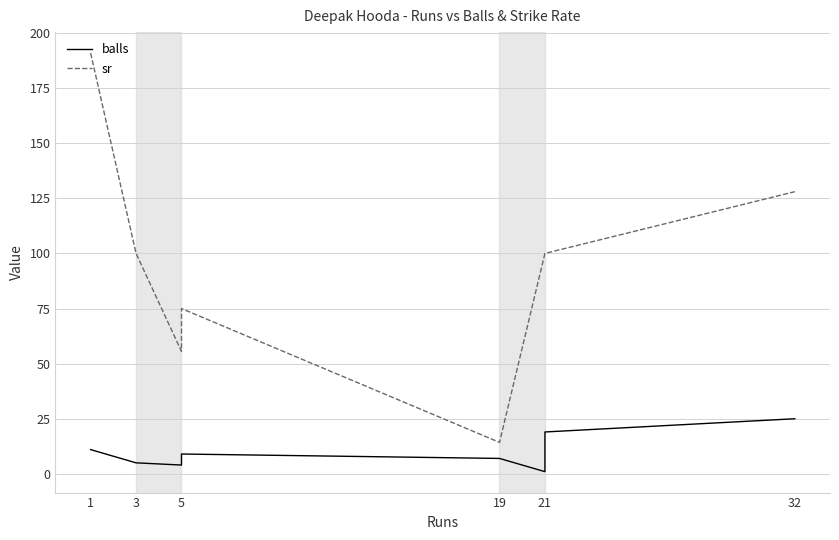

What position from the left is 21?

5